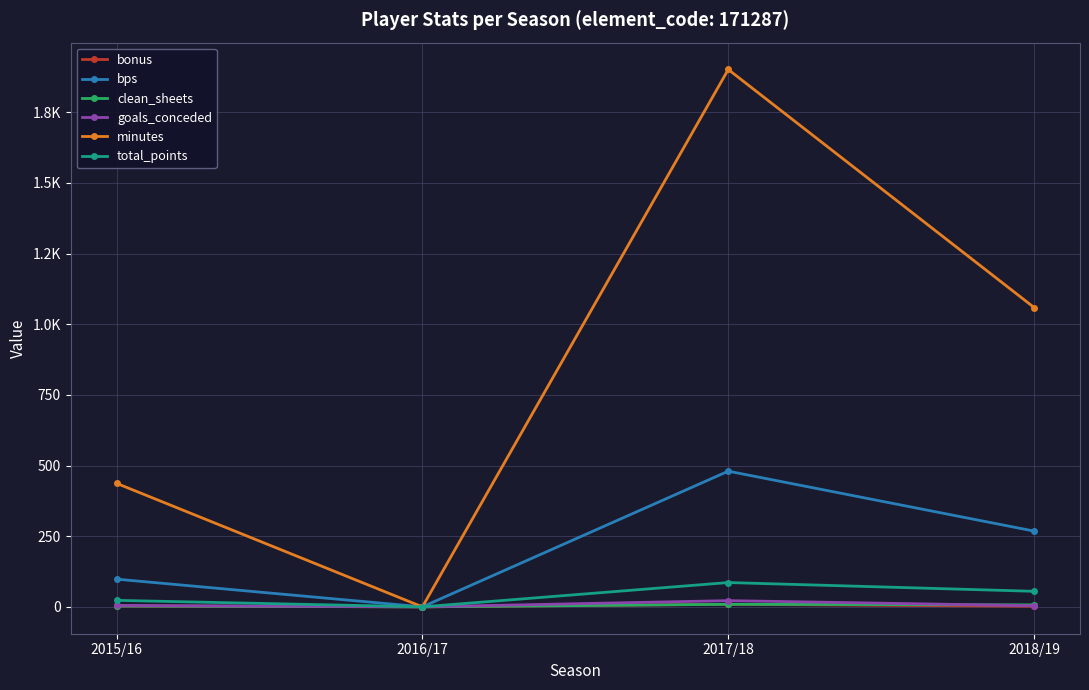

What are all the series names shown in the legend?

bonus, bps, clean_sheets, goals_conceded, minutes, total_points